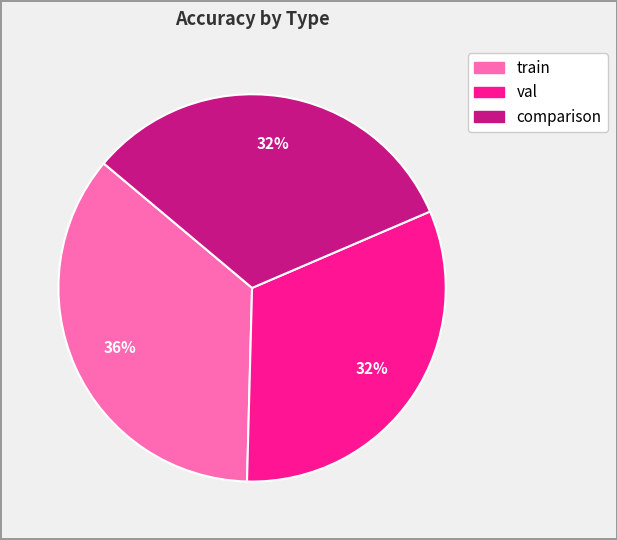

Combined, do train and val account for over 50%?

Yes